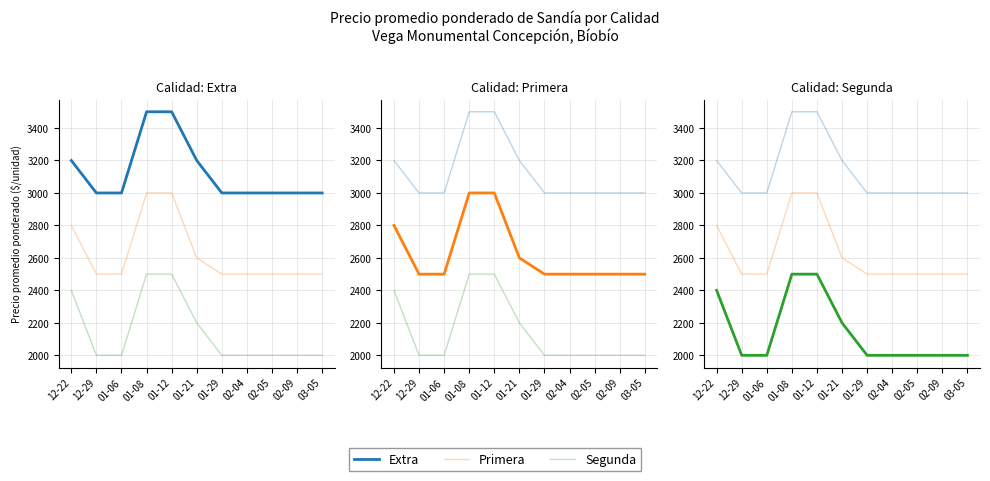

List the series in order of their peak value, highest first.

Extra, Primera, Segunda